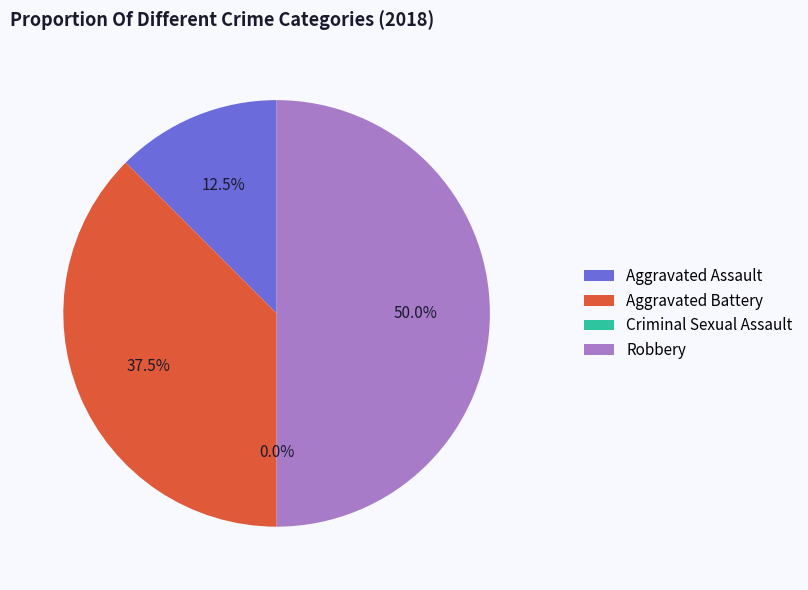

Is there a majority slice in this chart?

No